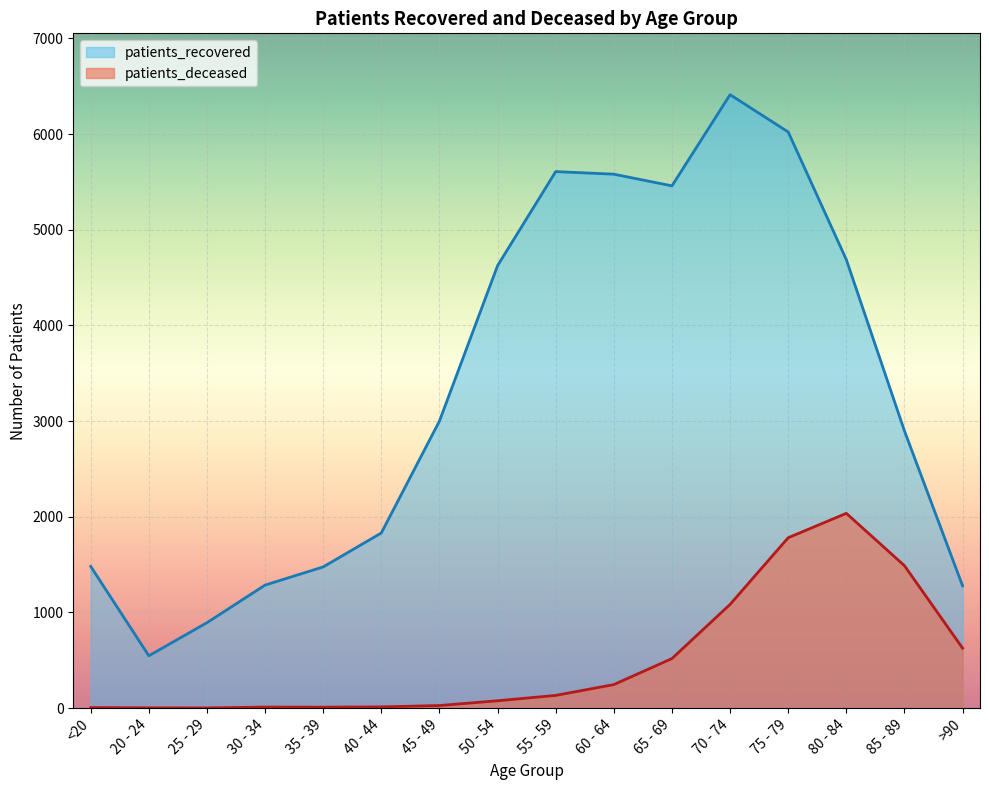

How many data points in patients_deceased are above 133?

7